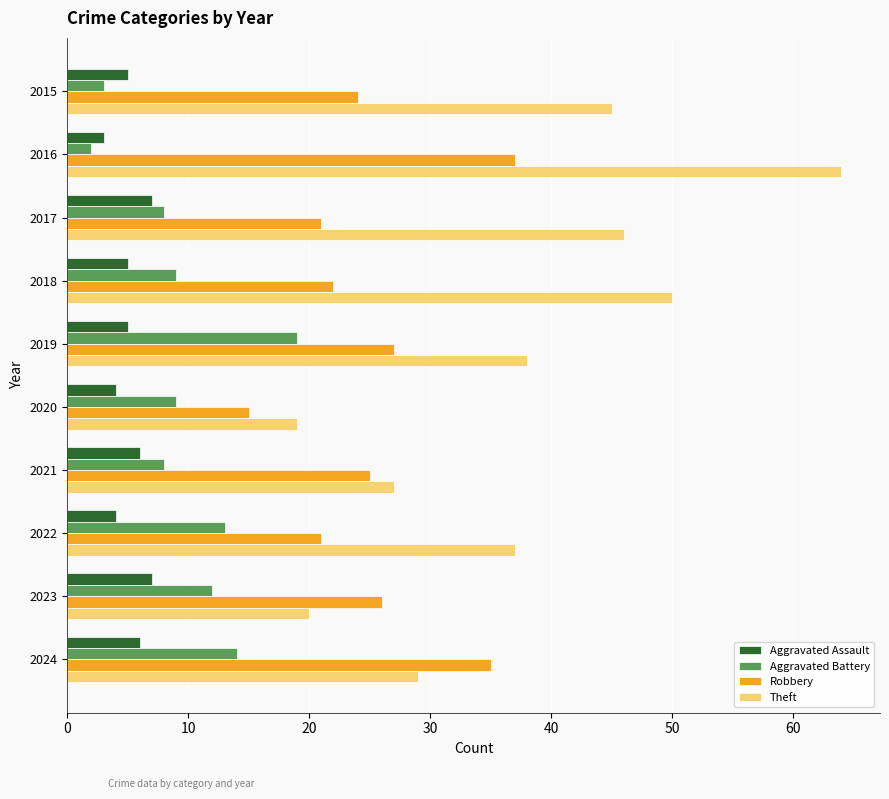

Is it true that Theft equals 62 at 2015?

False